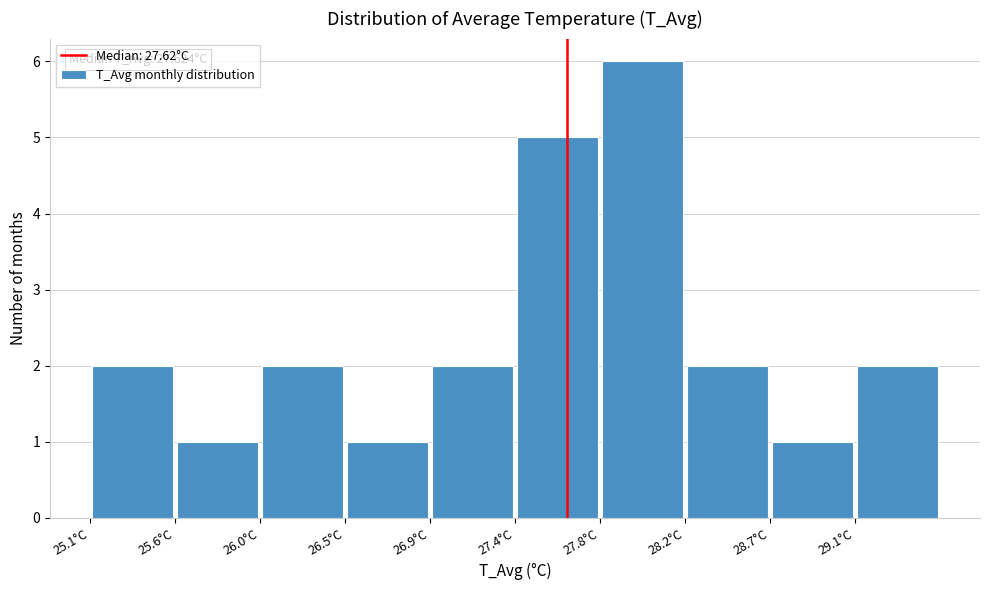

Which range on the x-axis has the tallest bar?

27.80 to 28.25